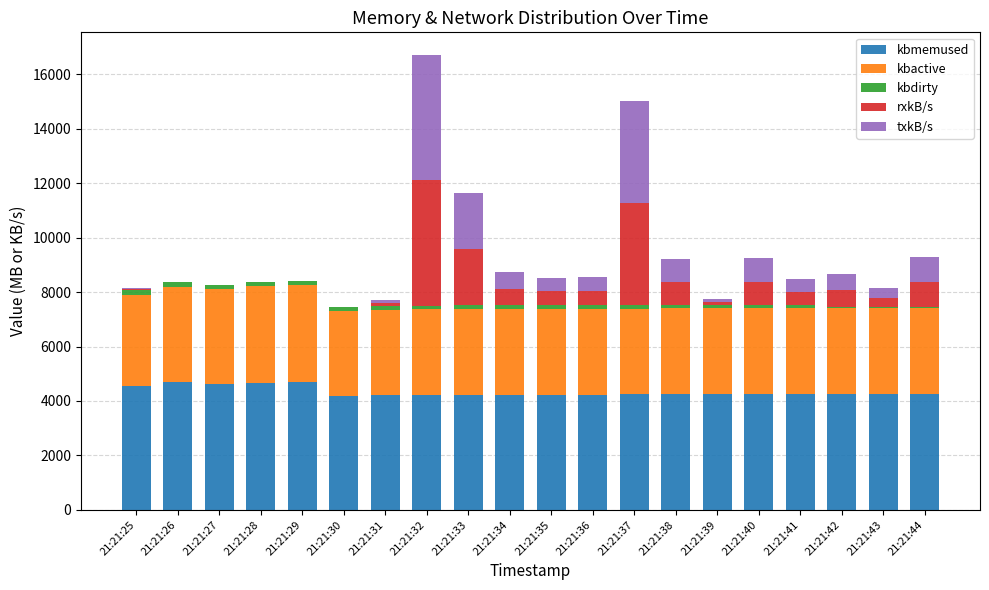

What is the sum of all kbmemused values?

86732.8